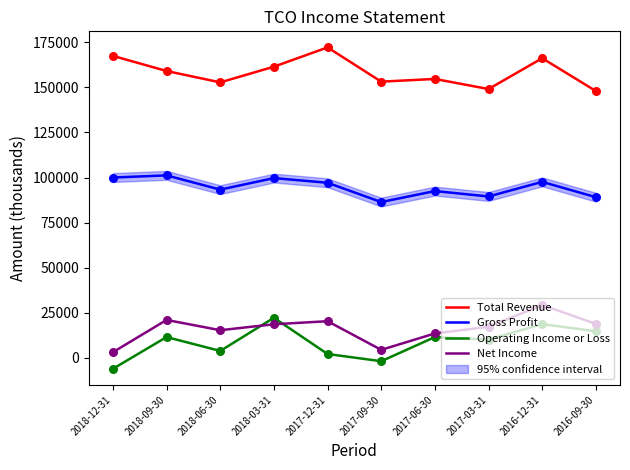

At how many categories does at least one series exceed 142719?

10